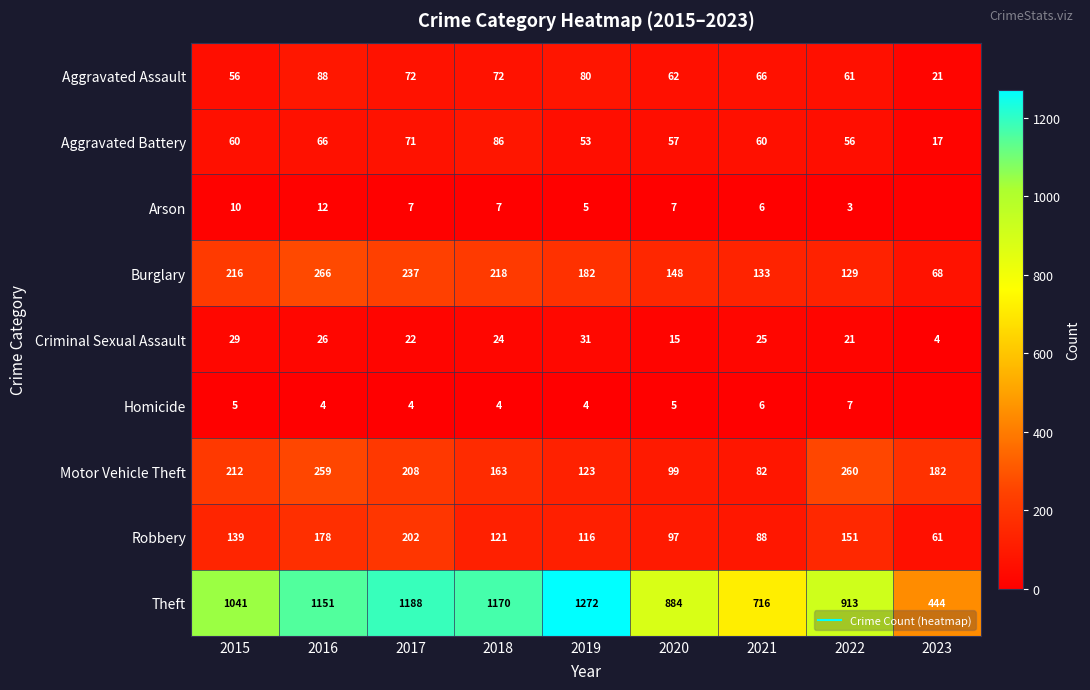

Rank the series by their maximum value, from lowest to highest.

Homicide, Arson, Criminal Sexual Assault, Aggravated Battery, Aggravated Assault, Robbery, Motor Vehicle Theft, Burglary, Theft